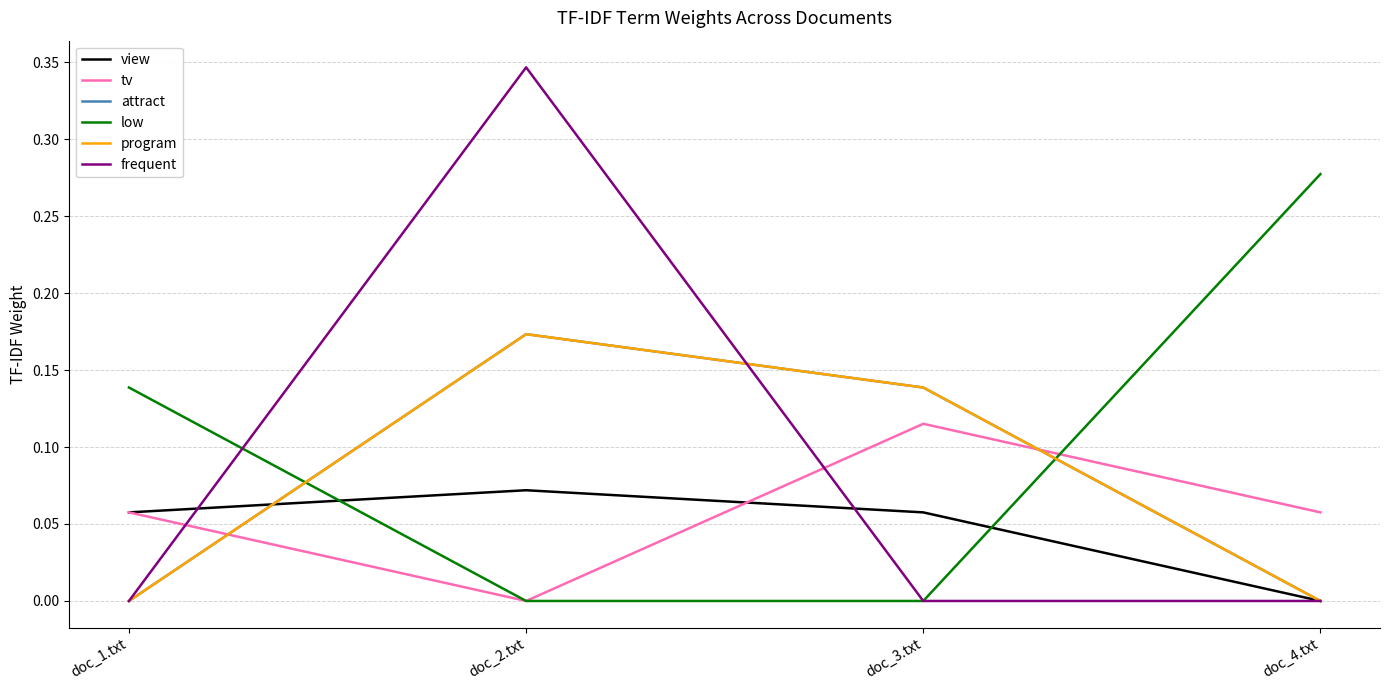

At which category is the sum across all series the highest?

doc_2.txt